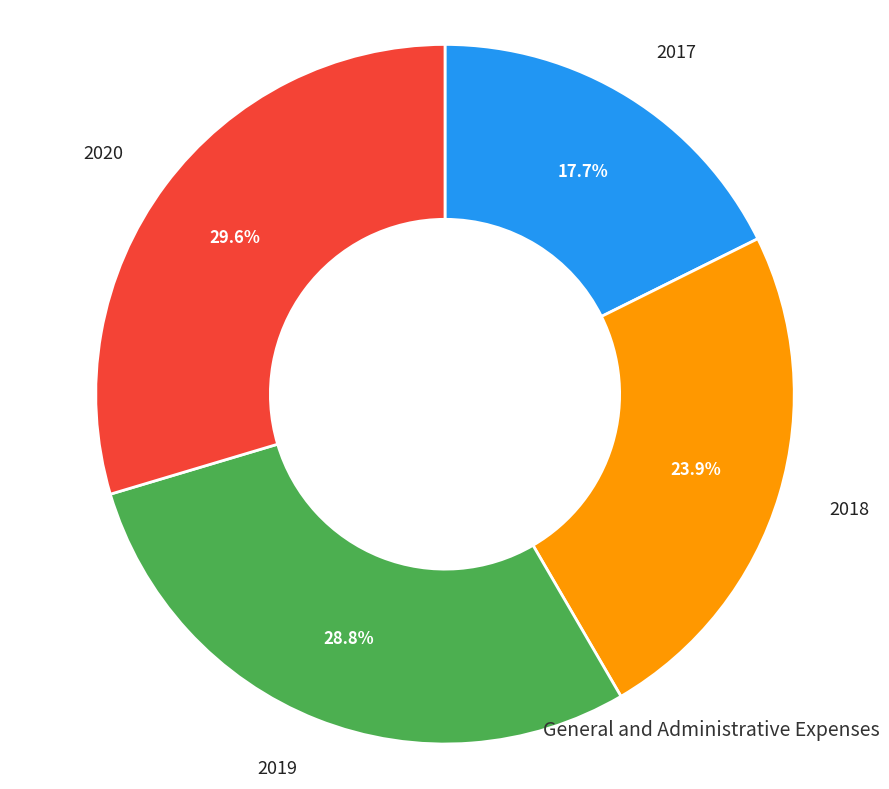

Is there any slice that represents more than half of the pie?

No